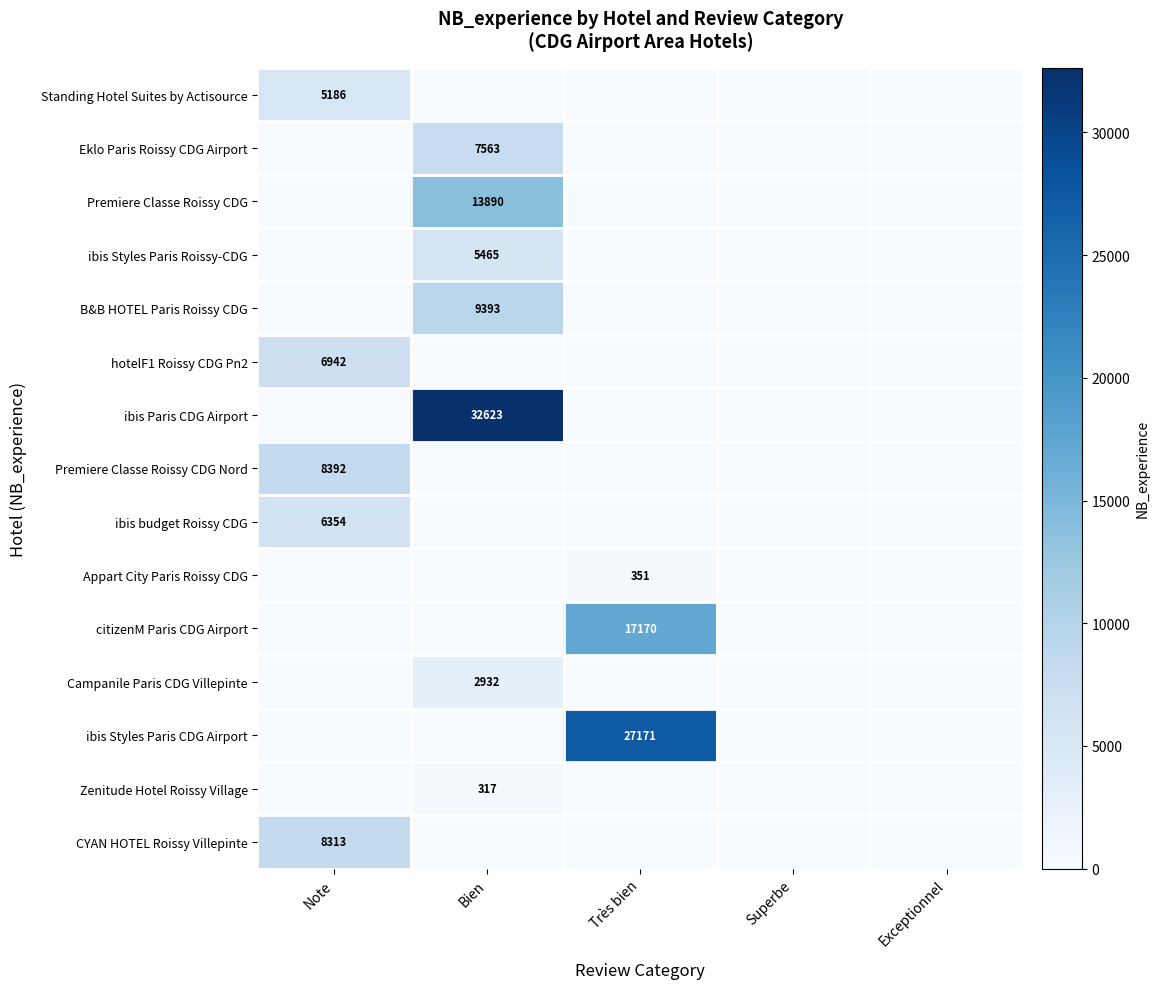

True or false: B&B HOTEL Paris Roissy CDG has a value of 14281 at Bien.

False